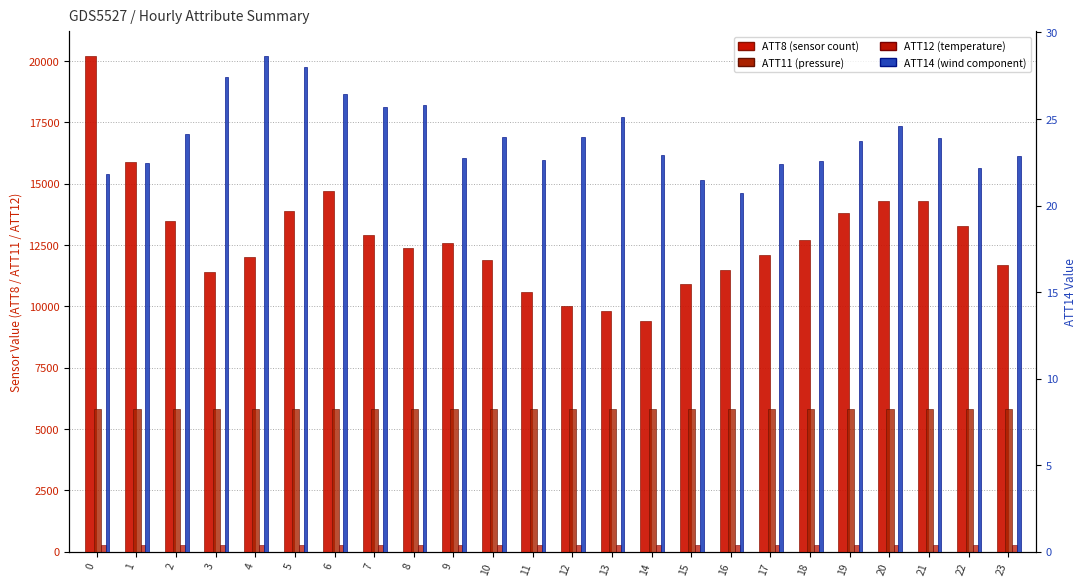

Reading left to right, extract all data points from this chart.

ATT8: 20200.0	15900.0	13500.0	11400.0	12000.0	13900.0	14700.0	12900.0	12400.0	12600.0	11900.0	10600.0	10000.0	9800.0	9400.0	10900.0	11500.0	12100.0	12700.0	13800.0	14300.0	14300.0	13300.0	11700.0
ATT11: 5820.2	5819.8	5821.8	5824.2	5825.8	5823.6	5819.8	5823.7	5824.6	5819.9	5819.2	5823.1	5820.7	5822.5	5828.3	5829.5	5833.7	5830.9	5829.3	5827.3	5821.7	5819.9	5817.8	5820.3
ATT12: 261.3	261.6	261.8	261.5	261.4	261.6	261.8	262.4	262.6	262.8	262.3	262.4	262.1	262.2	261.8	261.5	261.7	262.0	262.8	263.2	263.4	263.4	263.6	263.8
ATT14: 21.8	22.4	24.2	27.4	28.6	28.0	26.4	25.7	25.8	22.7	23.9	22.6	23.9	25.1	22.9	21.5	20.7	22.4	22.6	23.7	24.6	23.9	22.1	22.9